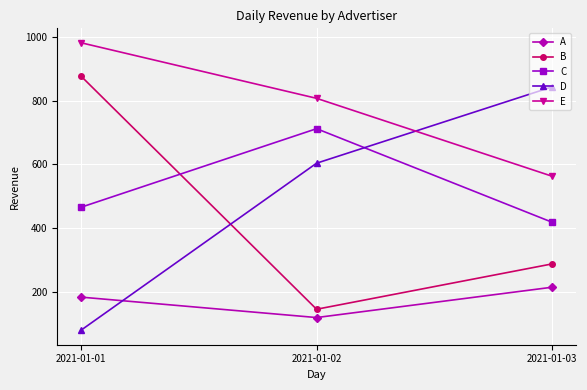

How many B values are between 147 and 877?

3